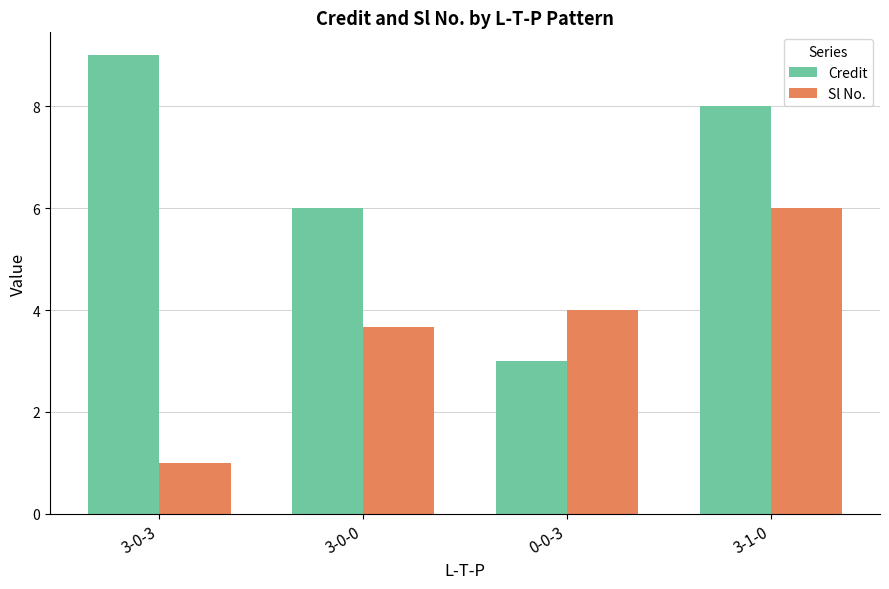

What position from the right is 0-0-3?

2